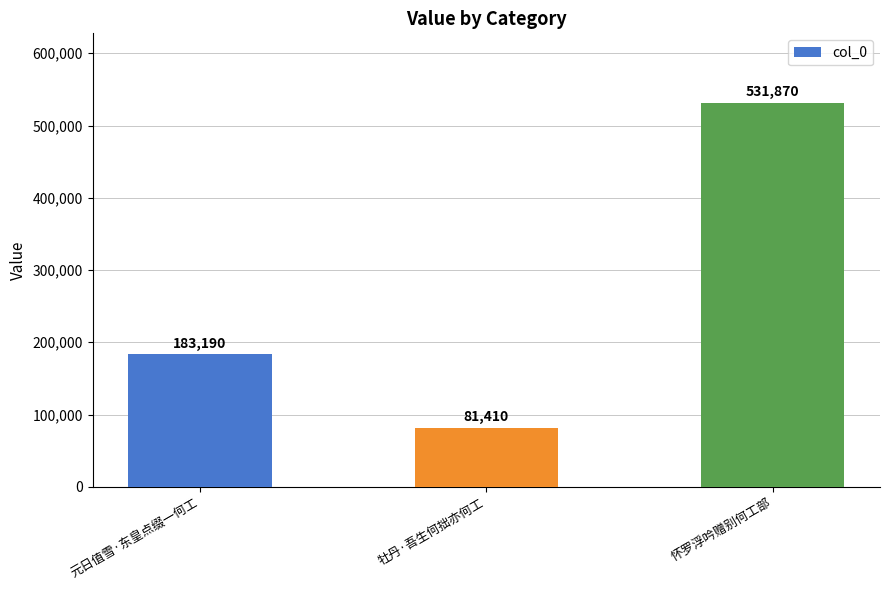

Read the value at 怀罗浮吟赠别何工部.

531870